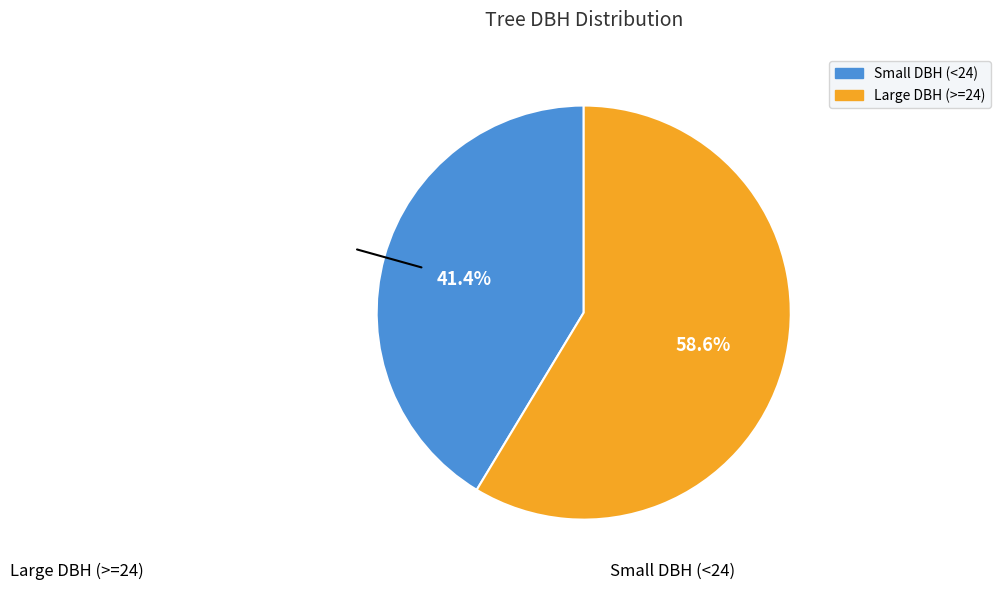

Is there a majority slice in this chart?

Yes